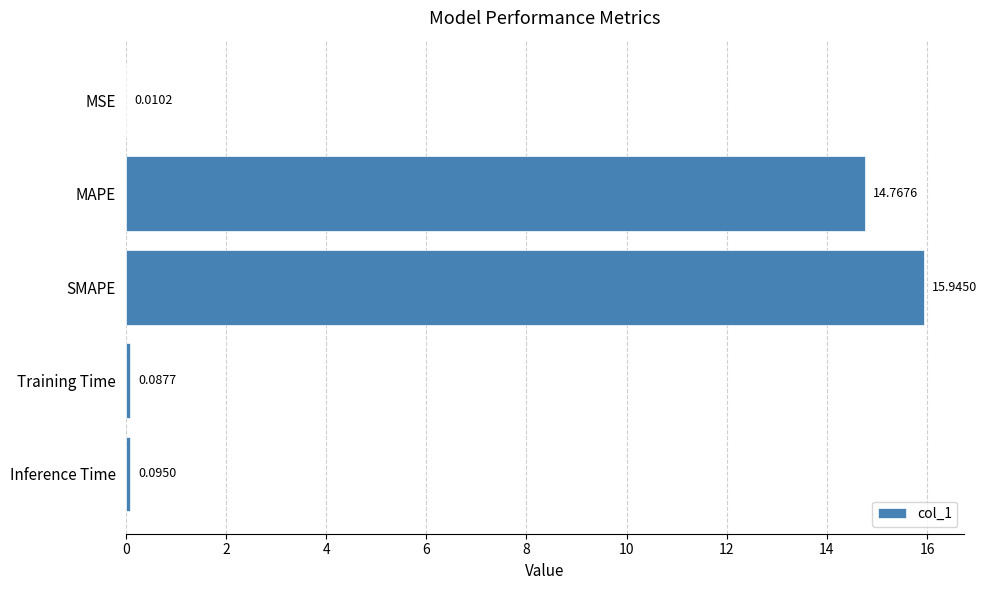

At which label is the value closest to 7?

Inference Time